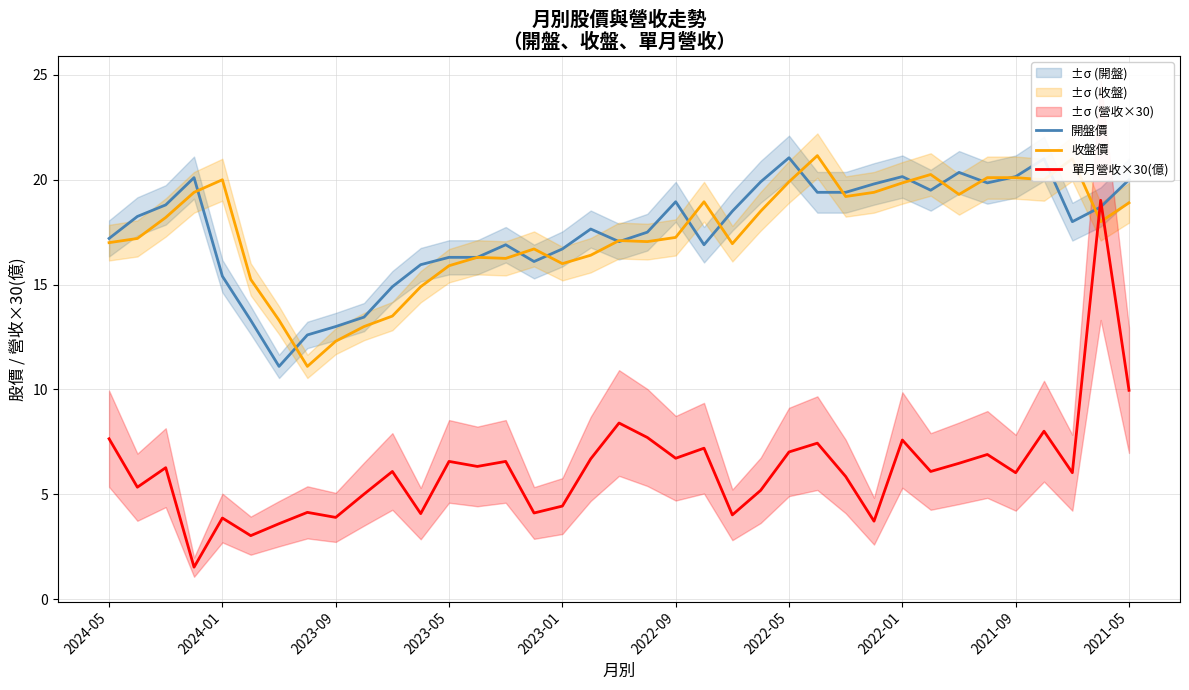

How many lines are shown in the chart?

3